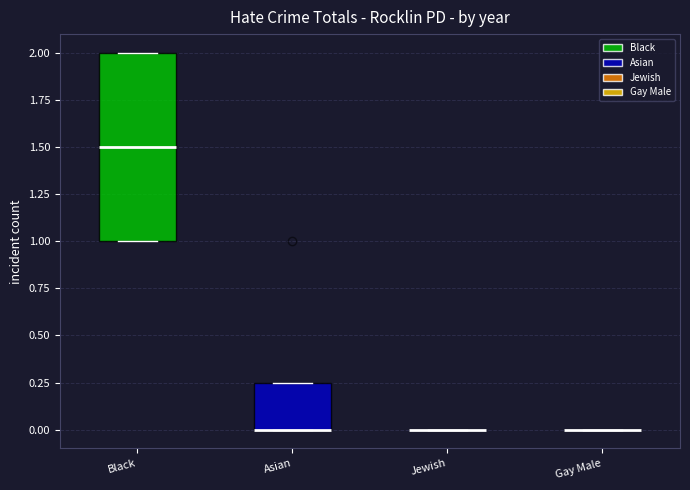

Reading left to right, transcribe this box plot: for each box, give where its median line is, the range the box spans, and where its two whiskers end, as read against the y-axis. The values are not printed on the chart, so give them approximately, as read against the axis.

Black: median 1.50, box 1.00 to 2.00, whiskers 1.00 to 2.00
Asian: median 0.00 (drawn on the box's lower edge), box 0.00 to 0.25, whiskers 0.00 to 0.25
Jewish: box collapsed to a line at 0.00, whiskers 0.00 to 0.00
Gay Male: box collapsed to a line at 0.00, whiskers 0.00 to 0.00